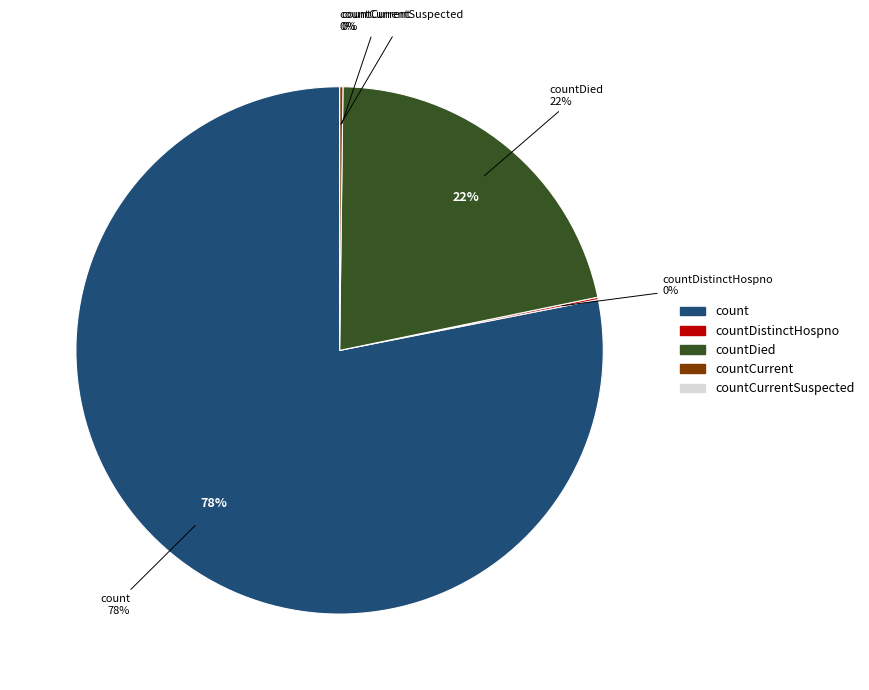

Between countDied and countCurrent, which is larger?

countDied